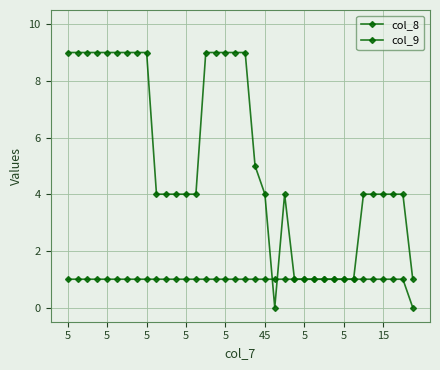

What is the label of the 12th point from the left?

11